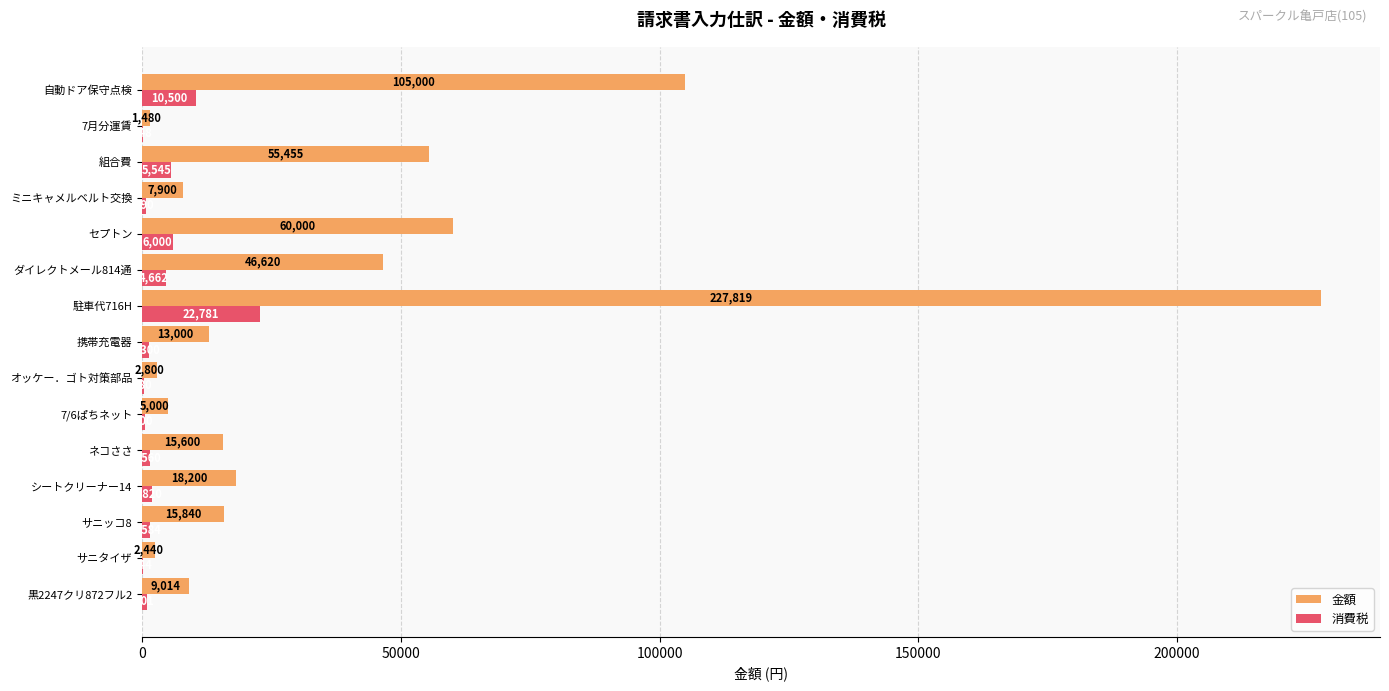

Which series has the widest spread of values?

金額